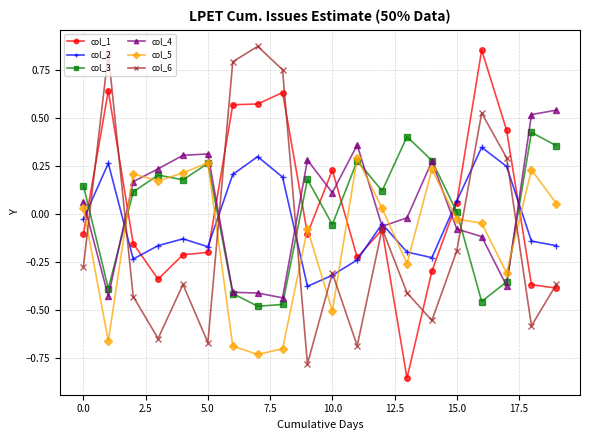

How many values in col_4 are above zero?

11